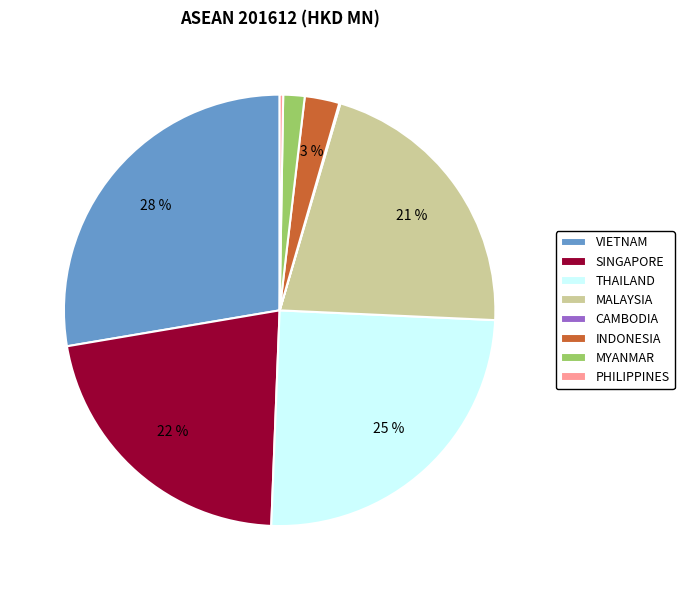

Which has a higher value, MYANMAR or THAILAND?

THAILAND